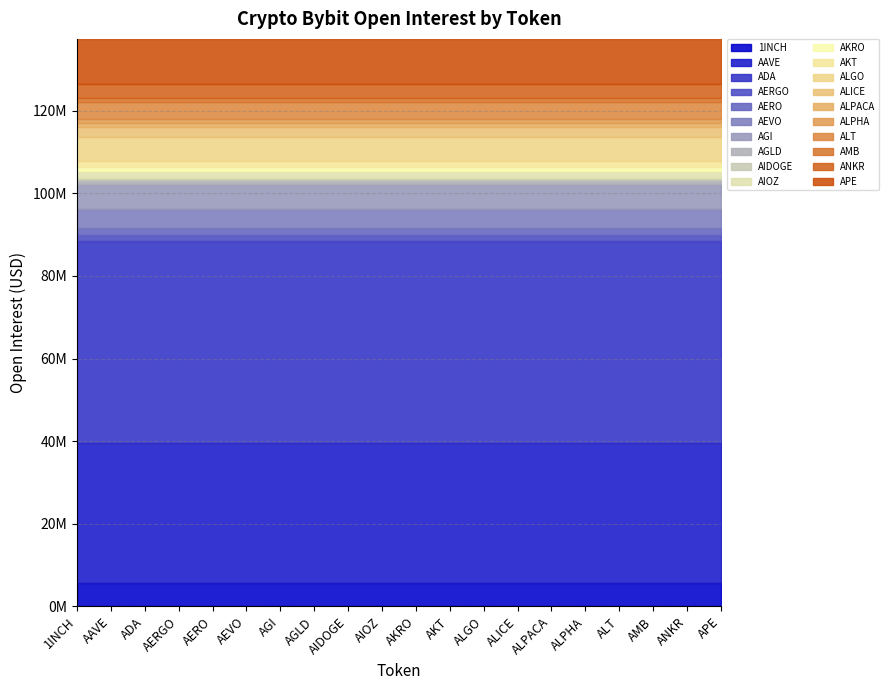

What is the average value?

6869348